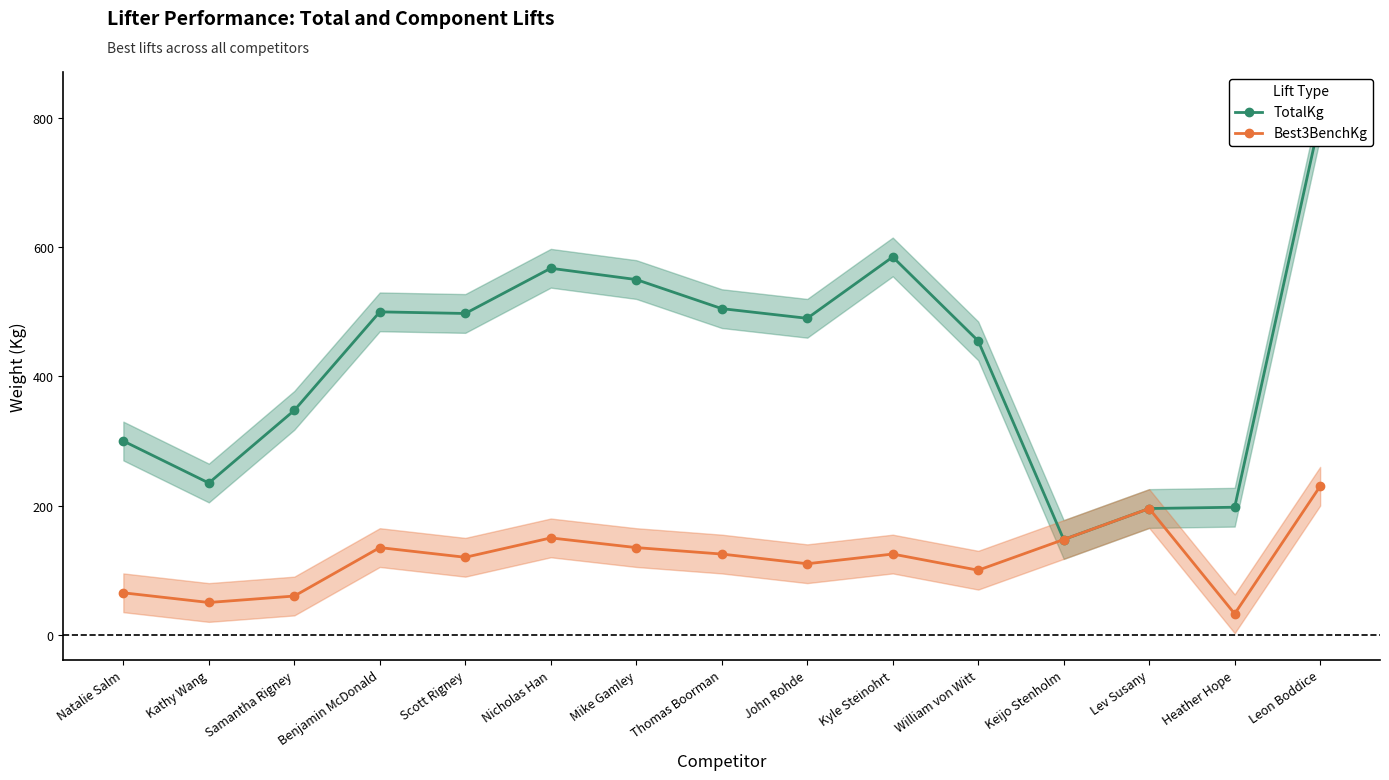

Reading right to left, transcribe all the data shown in this chart.

TotalKg: 800.0	197.5	195.5	147.5	455.0	585.0	490.0	505.0	550.0	567.5	497.5	500.0	347.5	235.0	300.0
Best3BenchKg: 230.0	32.5	195.5	147.5	100.0	125.0	110.0	125.0	135.0	150.0	120.0	135.0	60.0	50.0	65.0